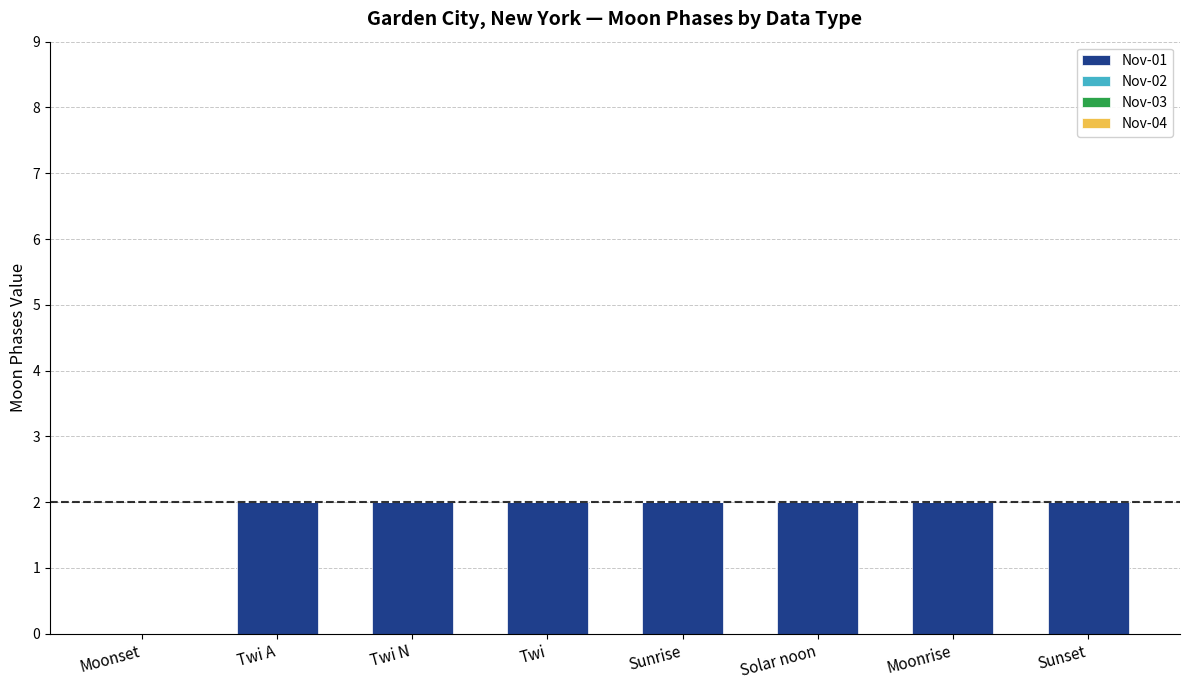

What is the change in value from Moonset to Twi A?

+2